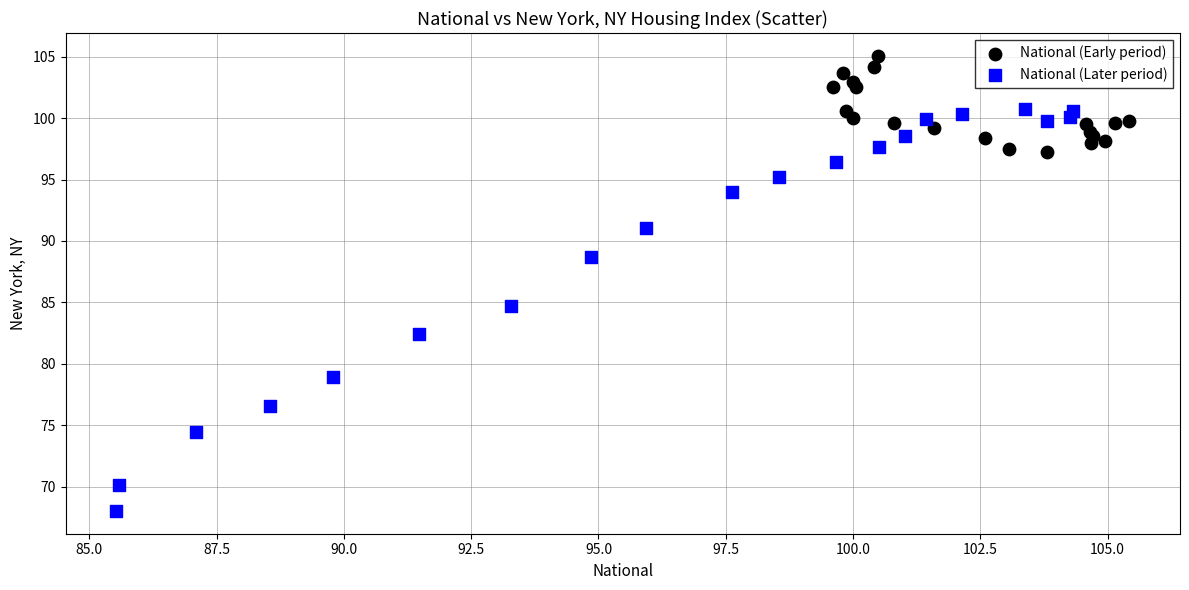

Which series contains the highest Y value?

National (Early period)